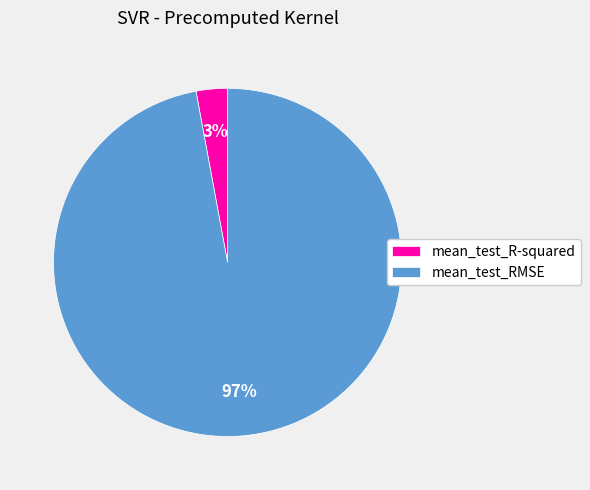

What is the smallest slice in the pie chart?

mean_test_R-squared